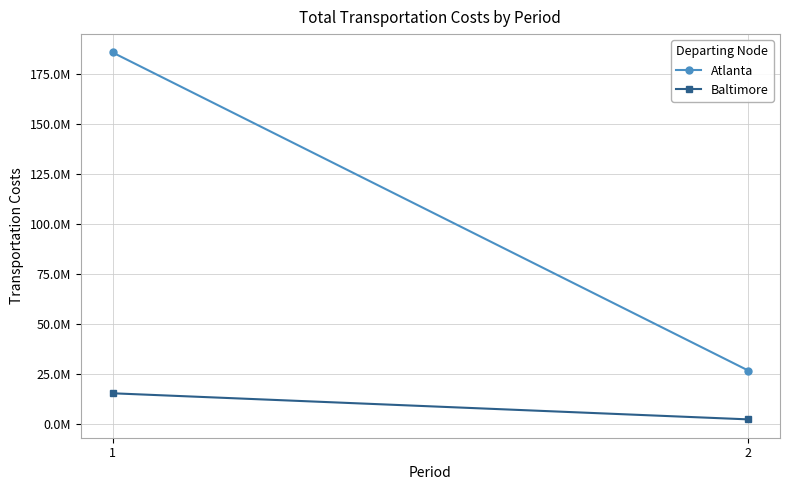

What is the smallest value displayed?

2185469.9